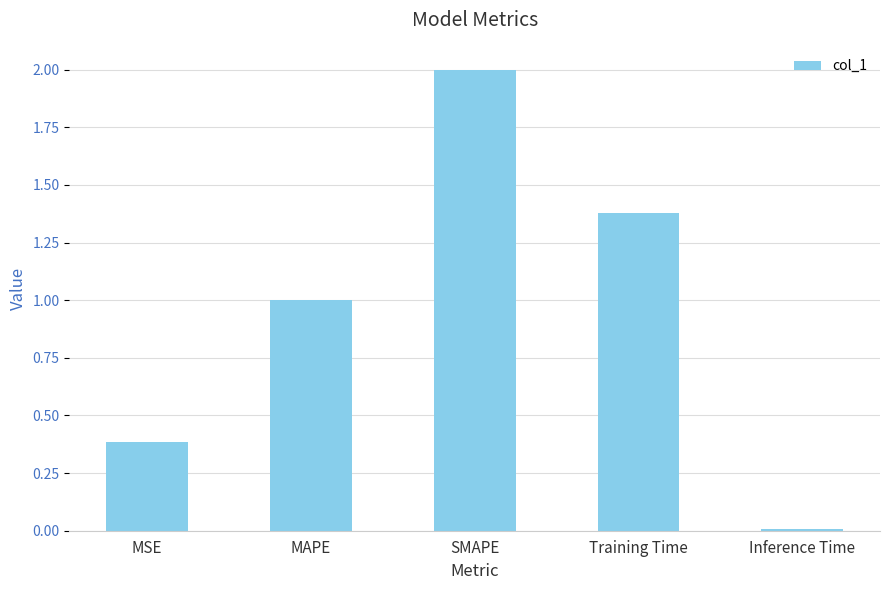

At which category does the chart reach its peak across all series?

SMAPE